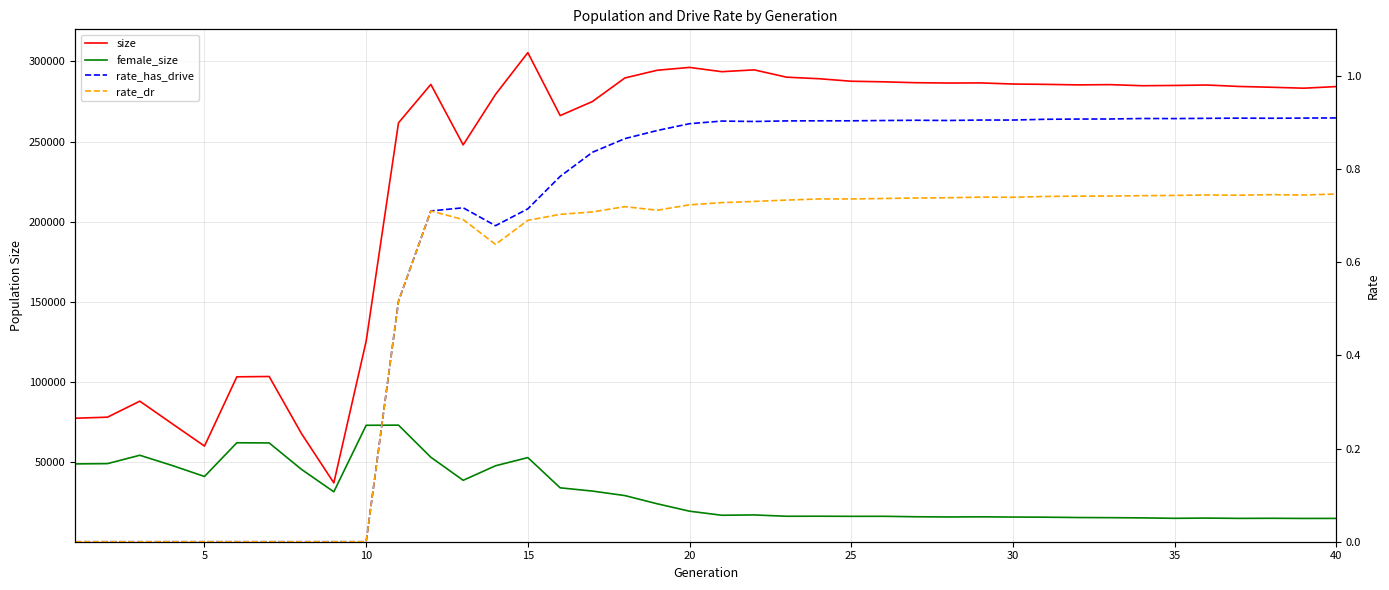

True or false: size and female_size intersect in this chart.

False